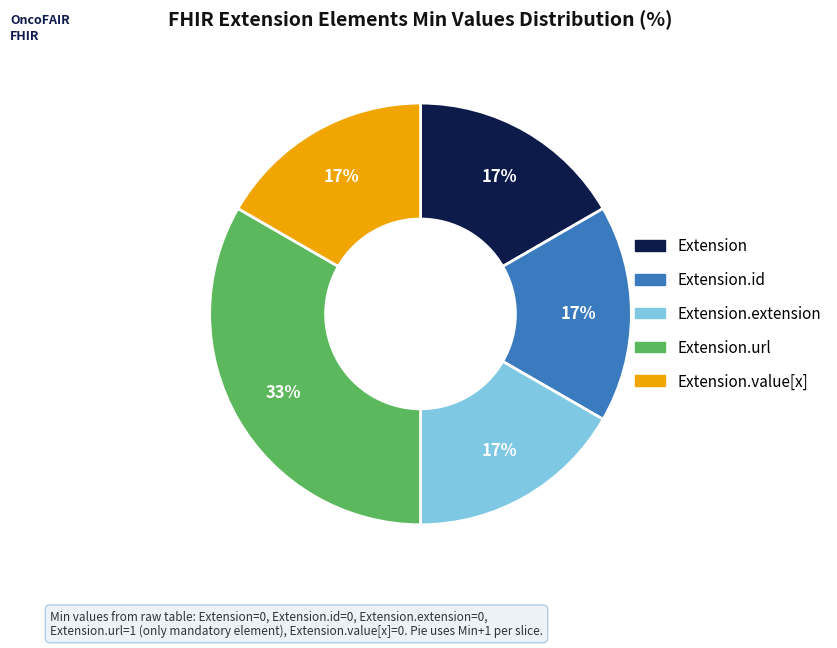

To the nearest percent, what is the average slice percentage?

20%